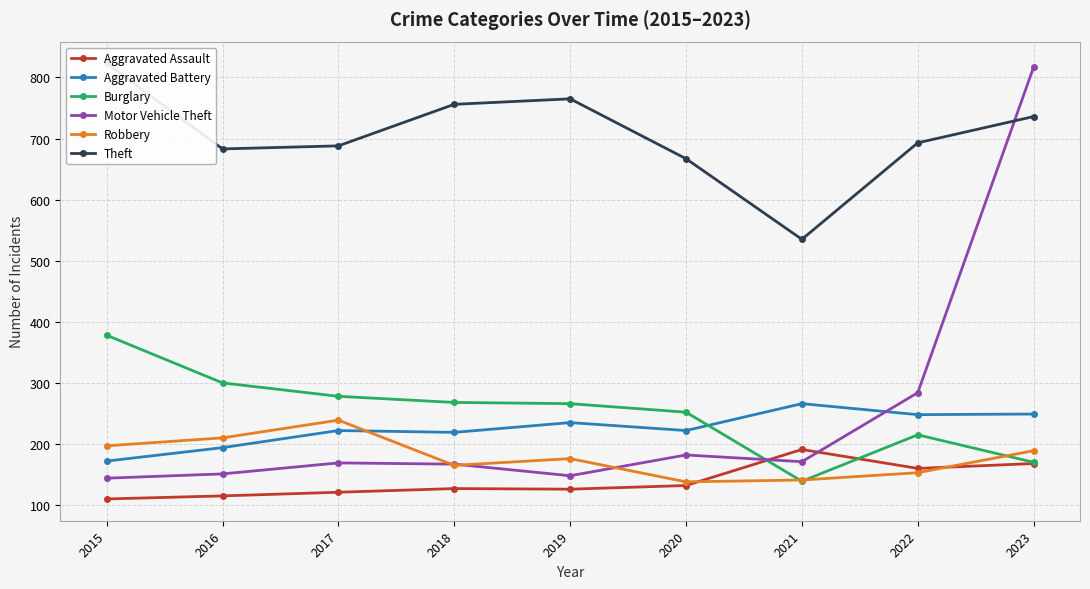

What is the spread (max minus min) of values at 2015?

713